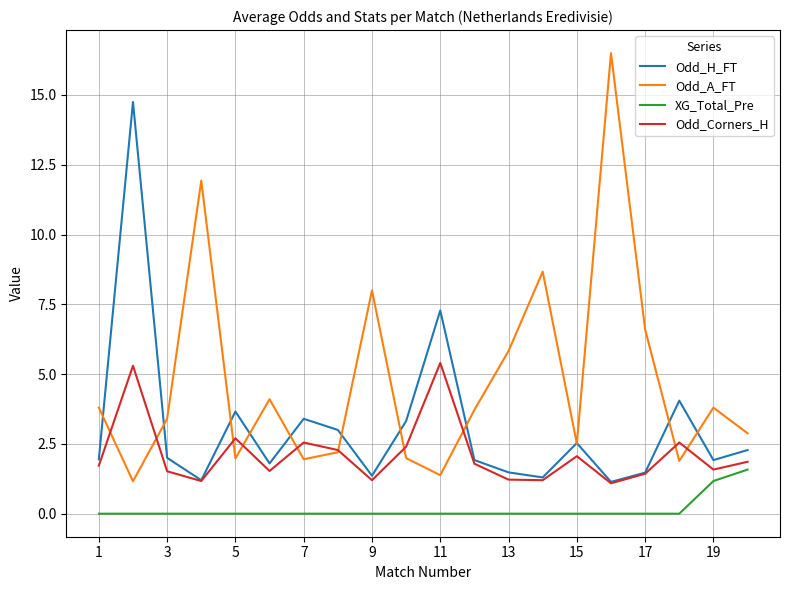

Which series has the widest spread of values?

Odd_A_FT